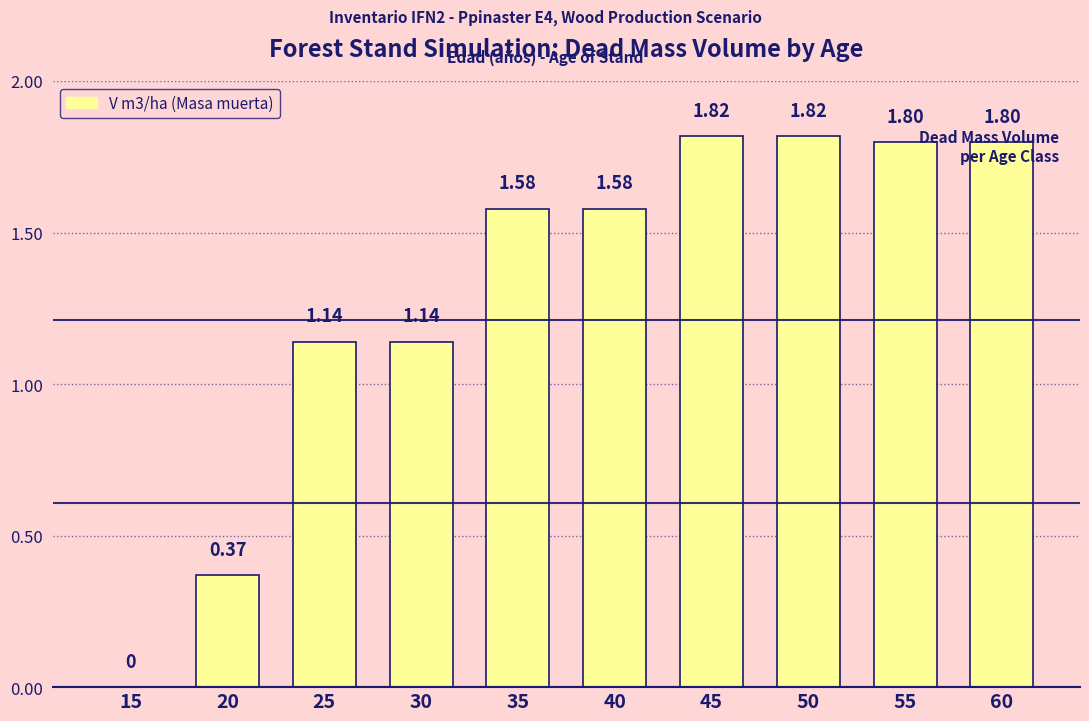

What is the sum of the values at 60 and 15?

1.8